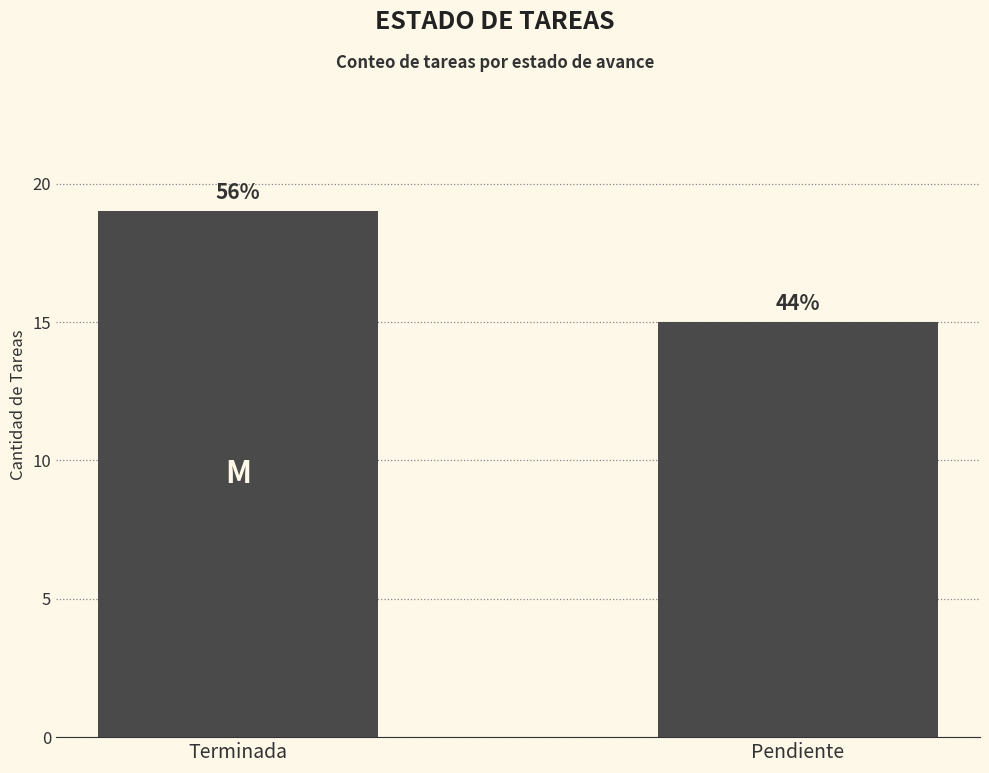

Rank the categories by value from lowest to highest.

Pendiente, Terminada